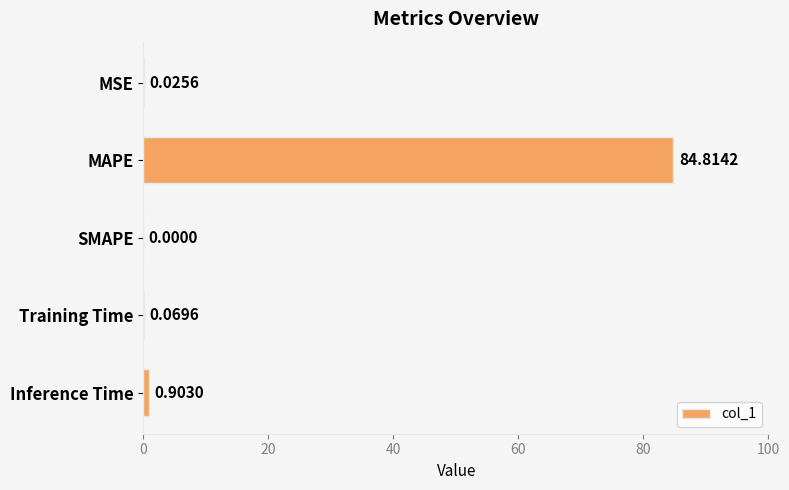

Which label corresponds to the largest value in the chart?

MAPE